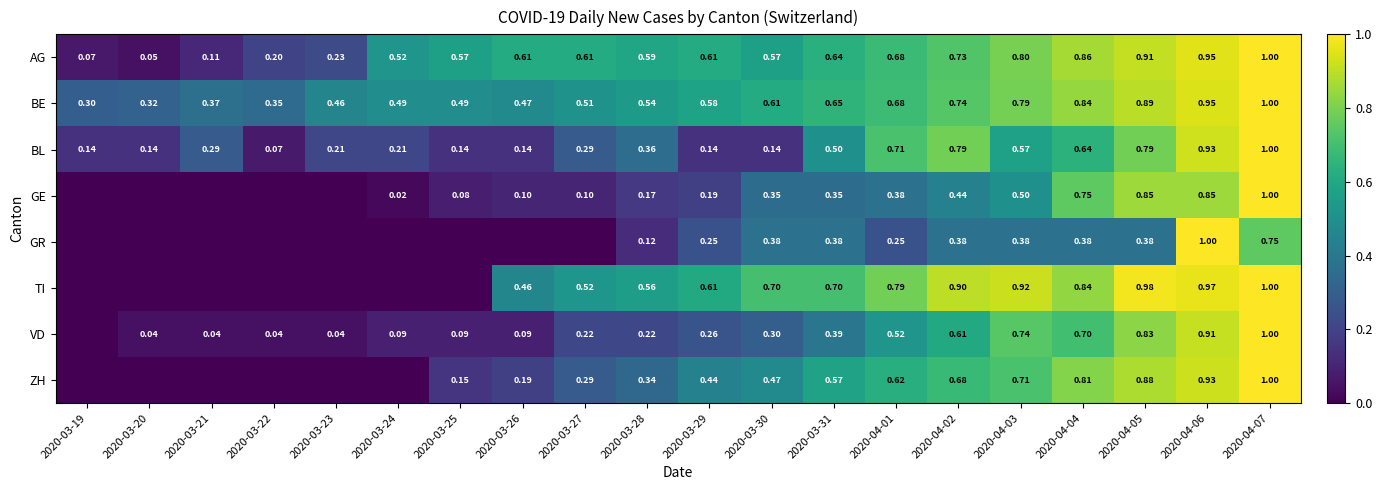

Which has a higher value, 2020-04-05 or 2020-03-21?

2020-04-05